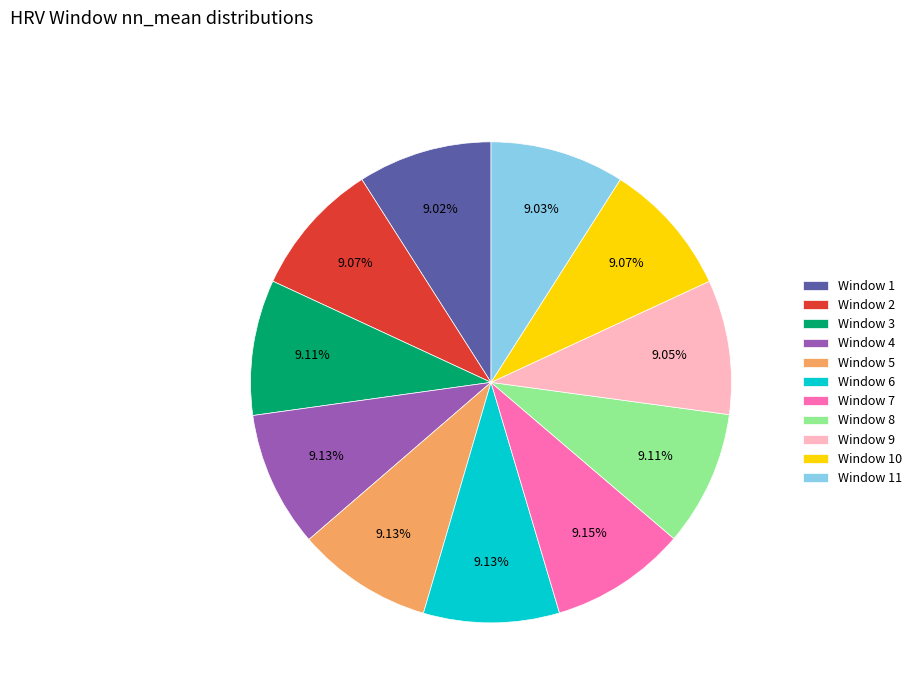

The Window 3 slice represents 9% of the pie. True or false?

True